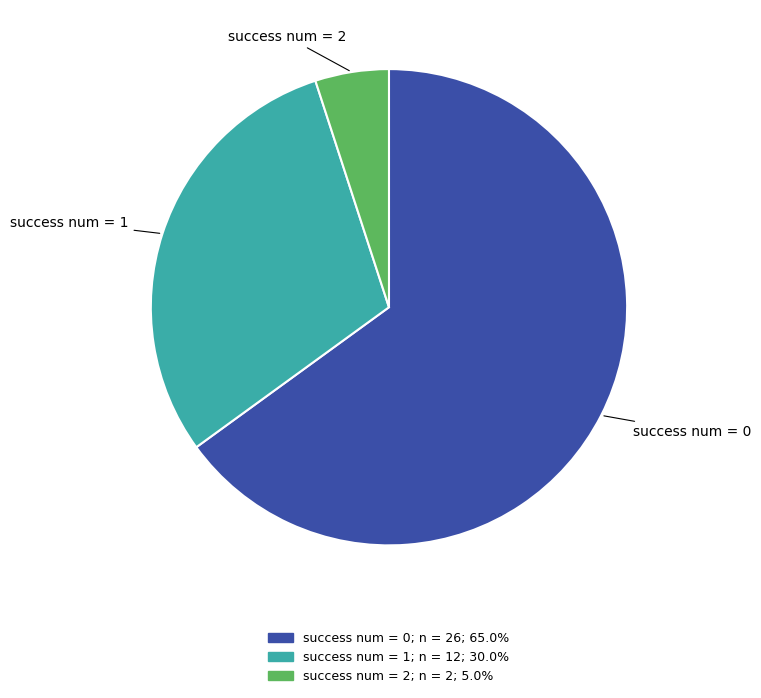

Rank the categories by value from lowest to highest.

success num = 2, success num = 1, success num = 0